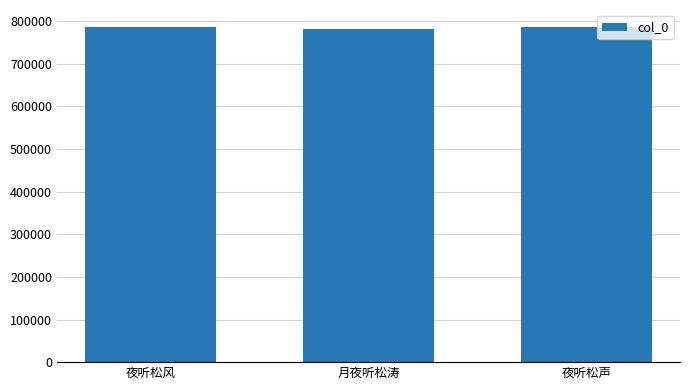

What is the value of the 1st bar from the left?

786944